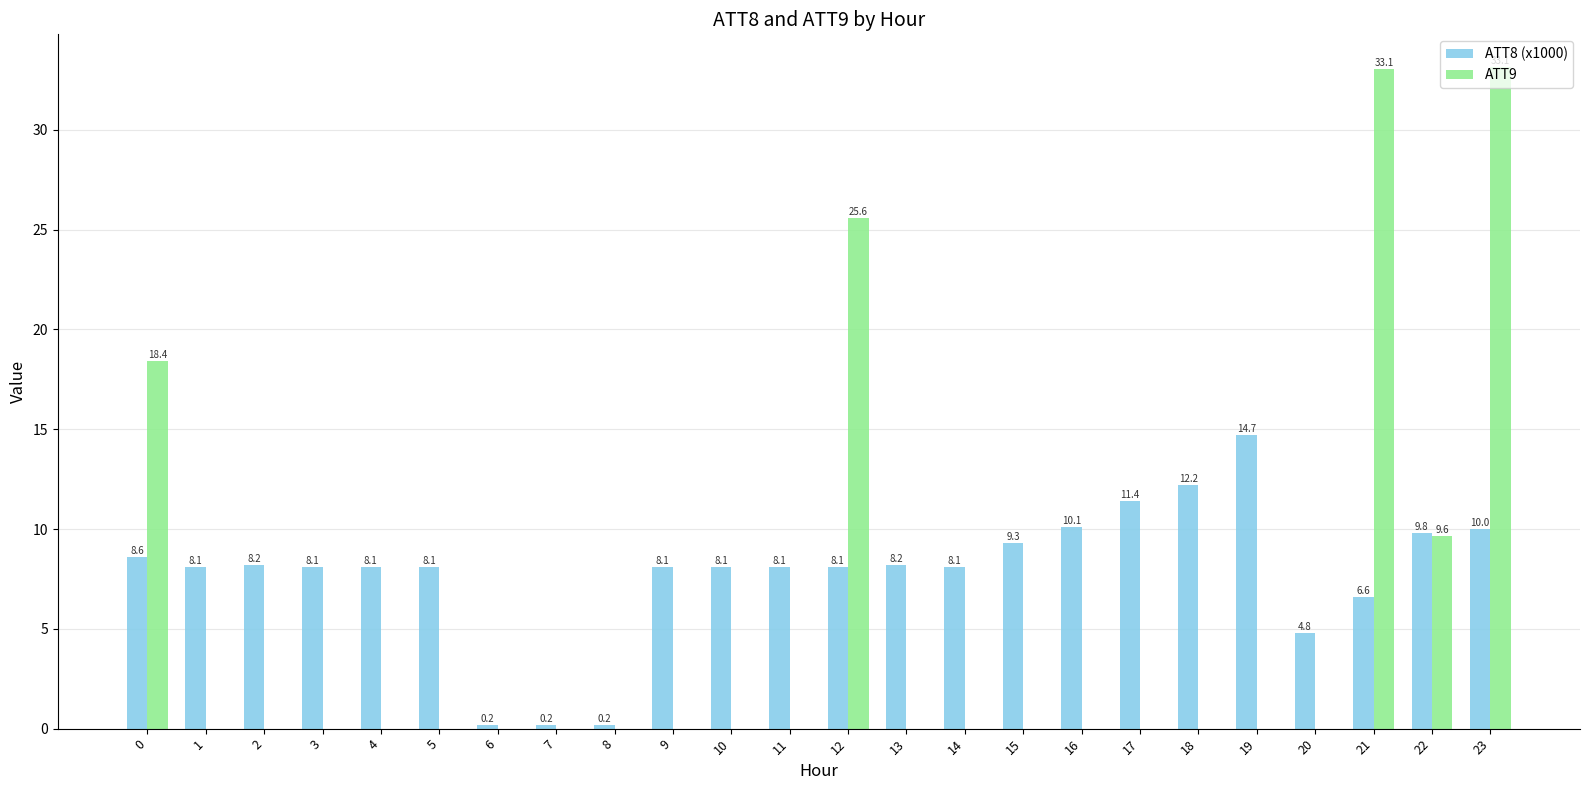

Which series has the widest spread of values?

ATT9